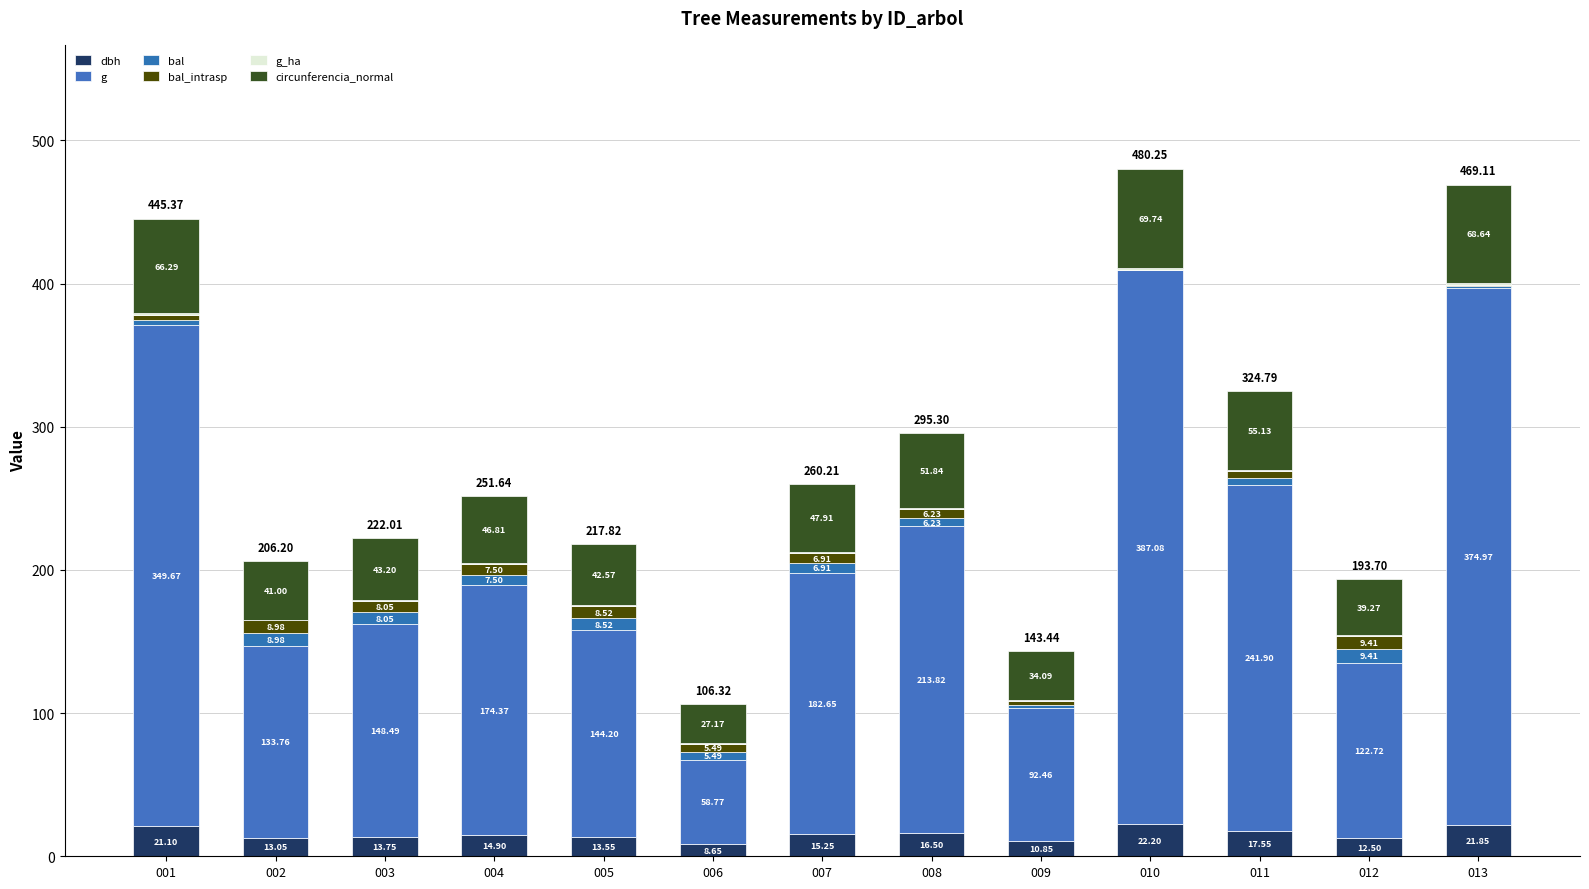

How many data points in dbh are above 14?

7